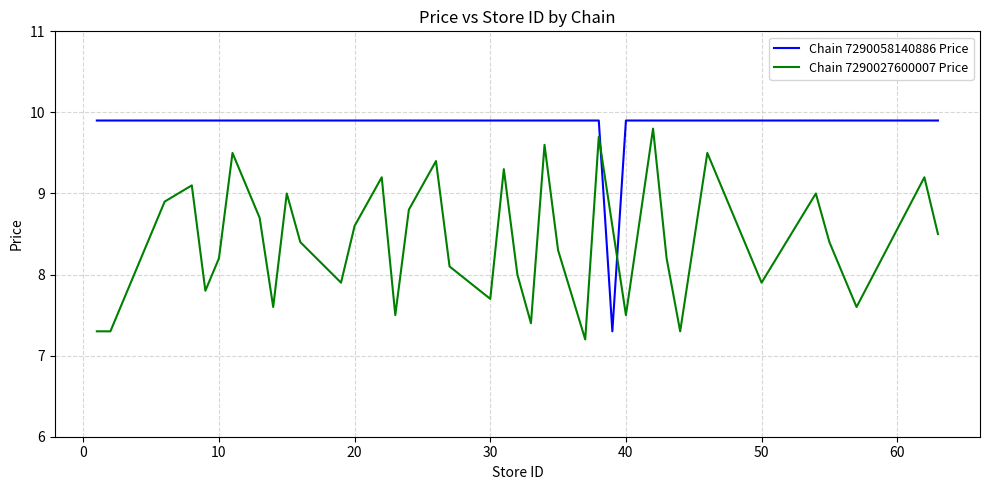

List the series in order of their overall mean, highest first.

Chain 7290058140886 Price, Chain 7290027600007 Price